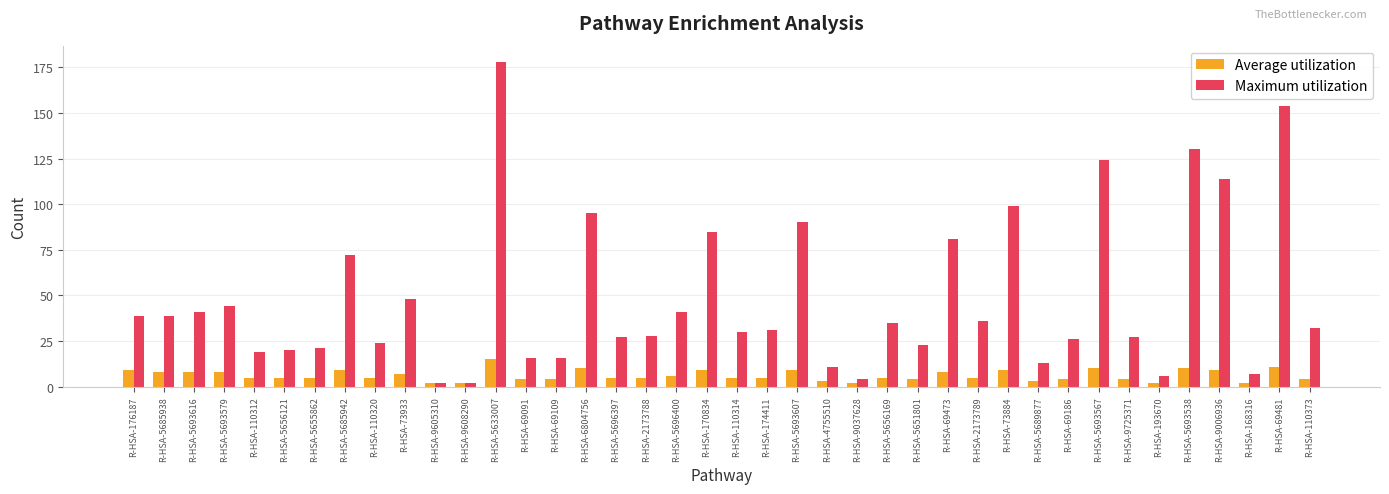

Which series has the largest range (max minus min)?

Maximum utilization